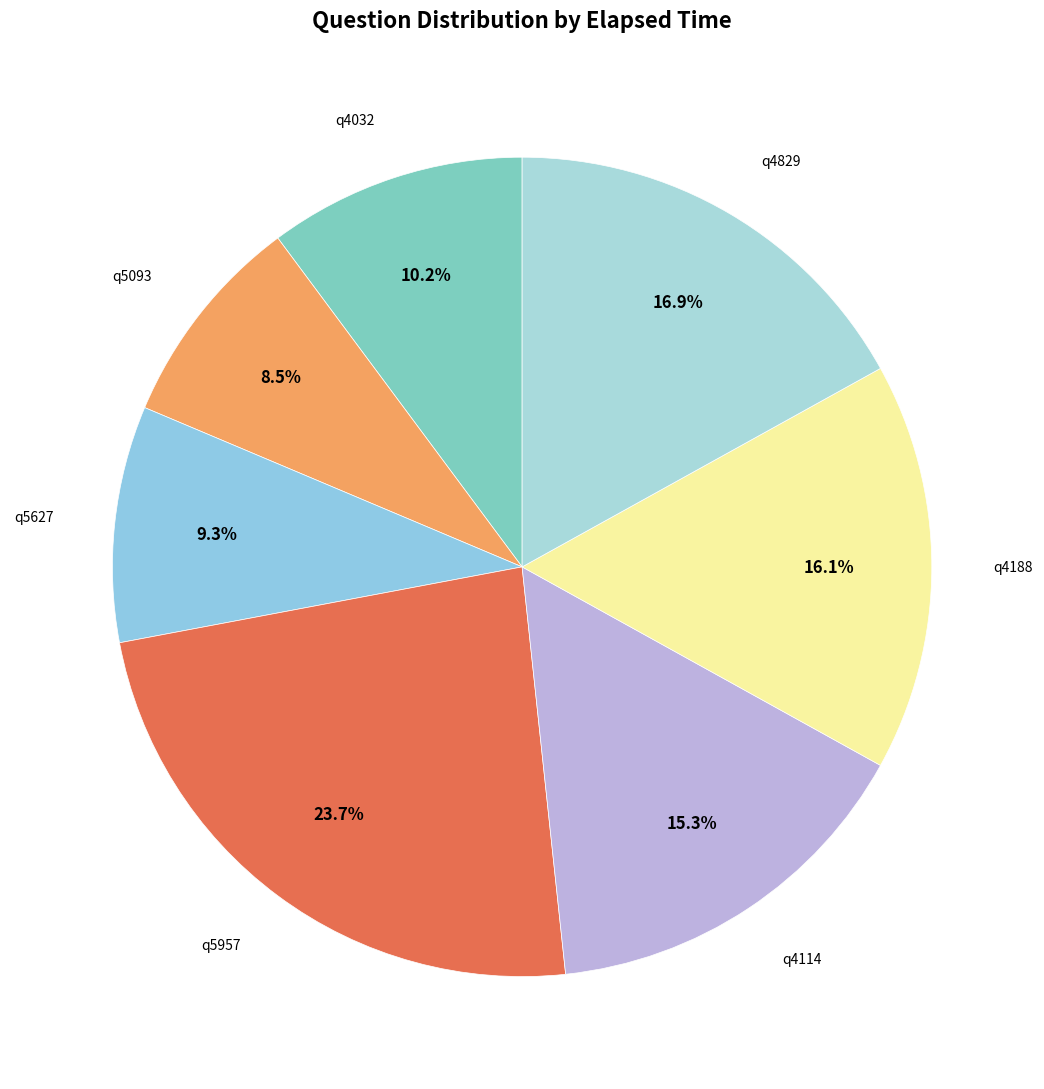

How many segments does this pie chart have?

7